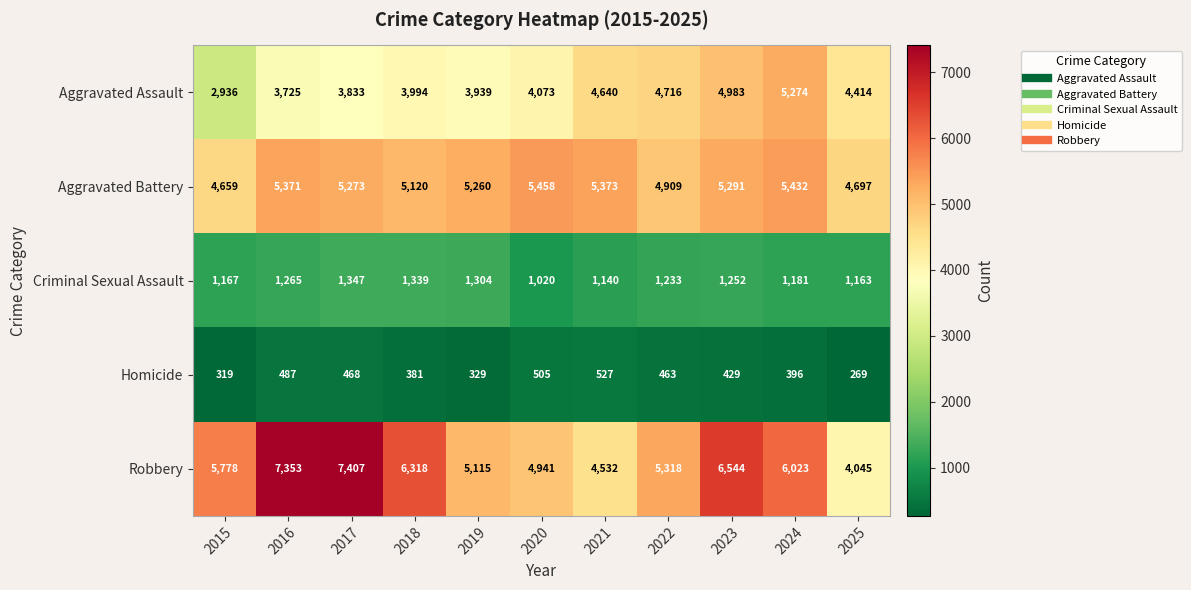

At 2018, list the series in order from smallest to largest.

Homicide, Criminal Sexual Assault, Aggravated Assault, Aggravated Battery, Robbery